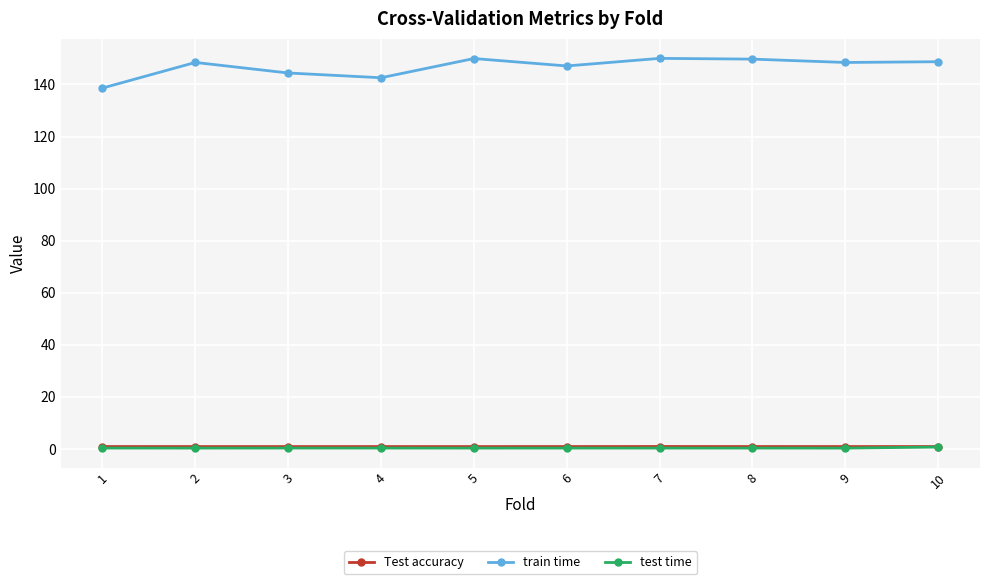

Is it true that test time equals 0.4 at 3?

True